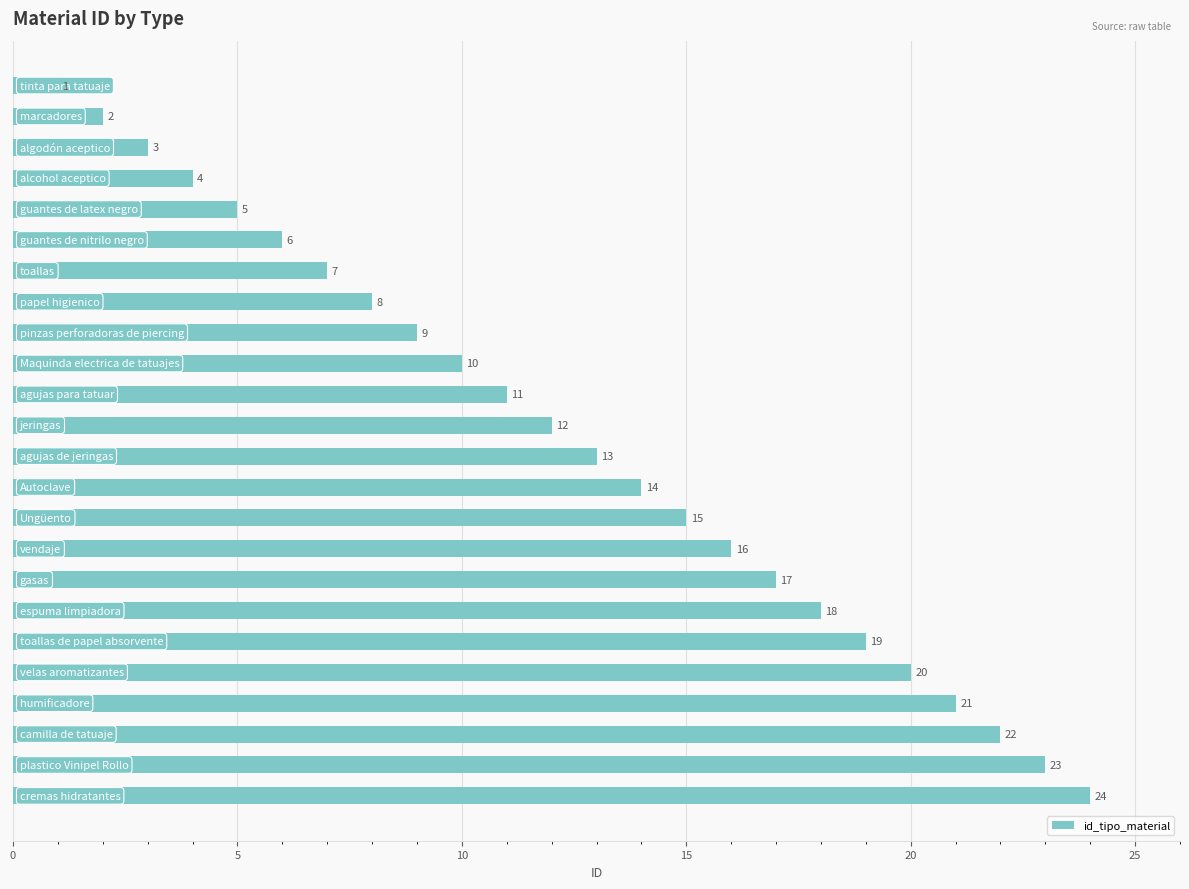

What is the greatest value displayed?

24